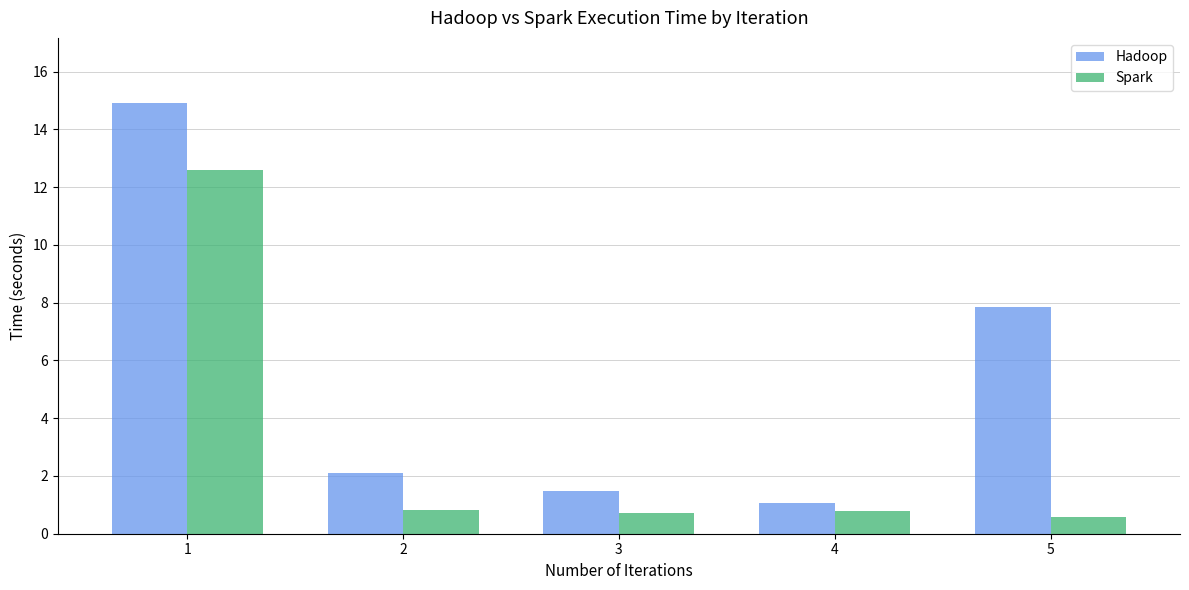

Where does the Hadoop series first go above 2?

1